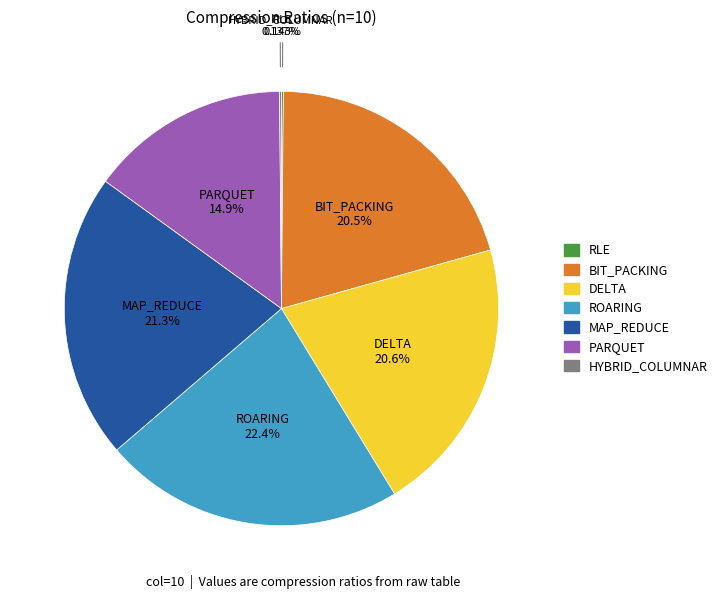

Which category has the biggest portion of the pie?

ROARING